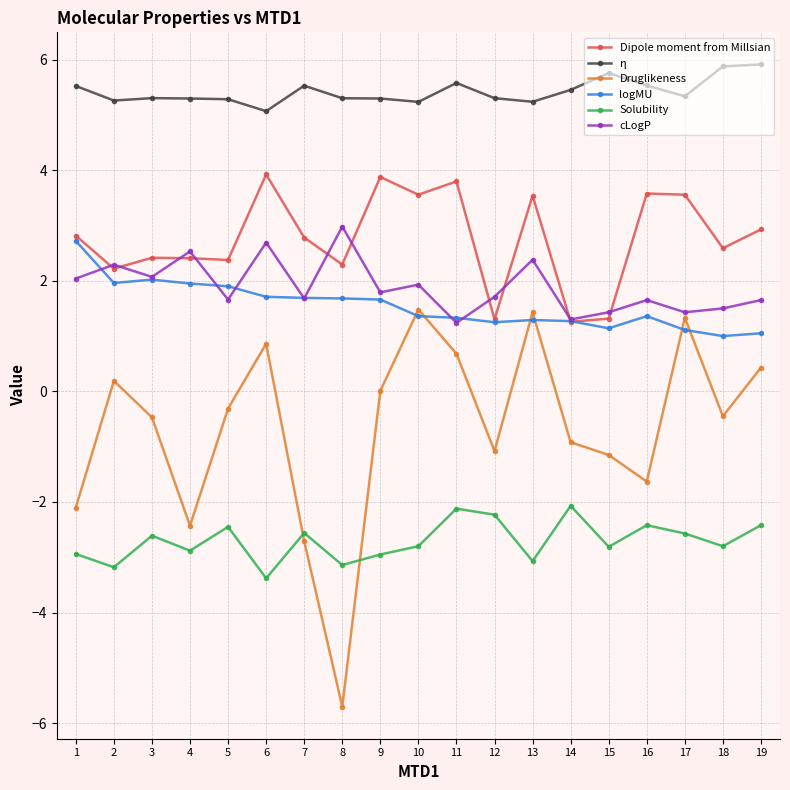

Where does the Dipole moment from Millsian series first go above 2?

1